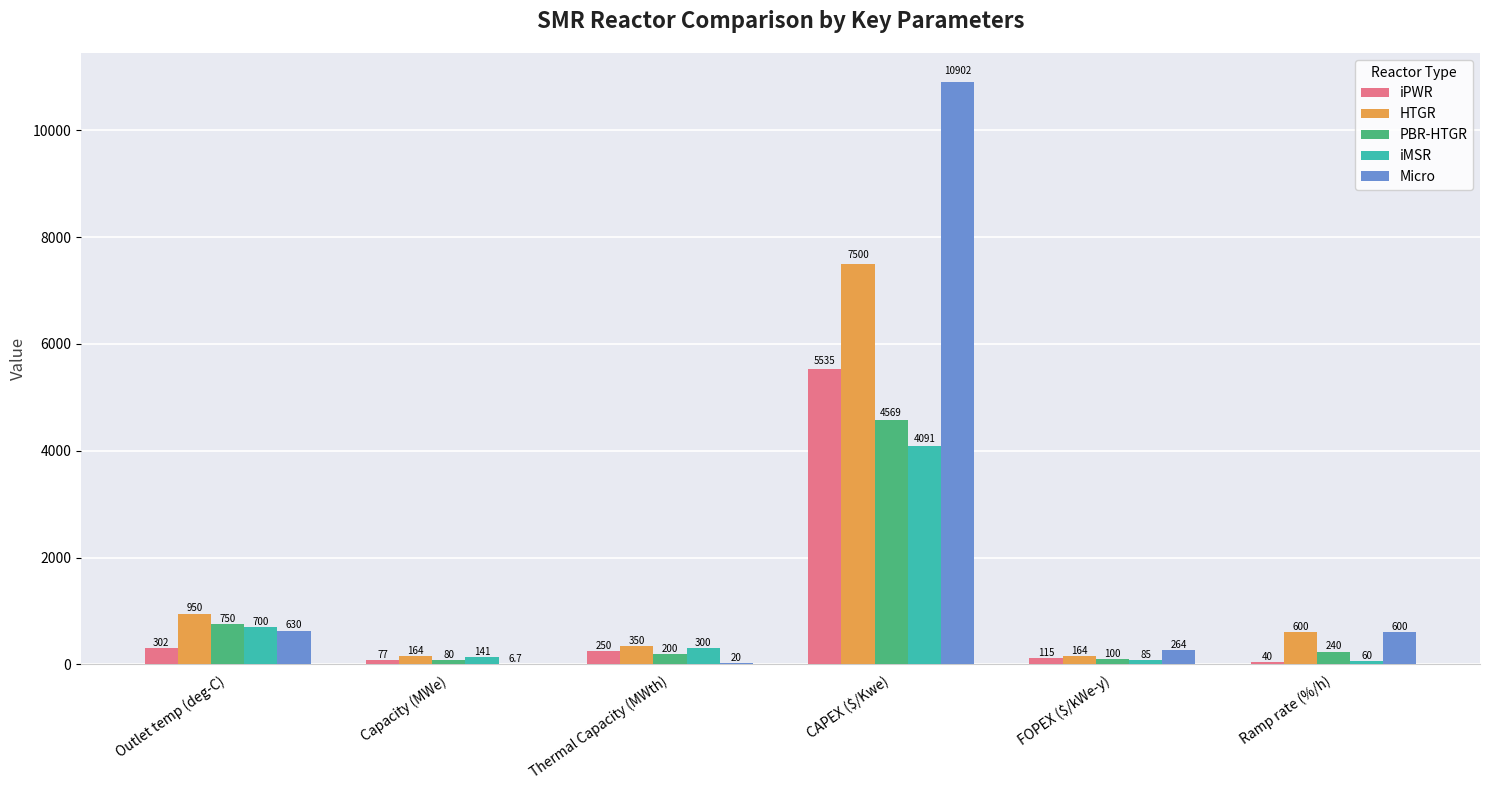

How many categories are shown in the chart?

6